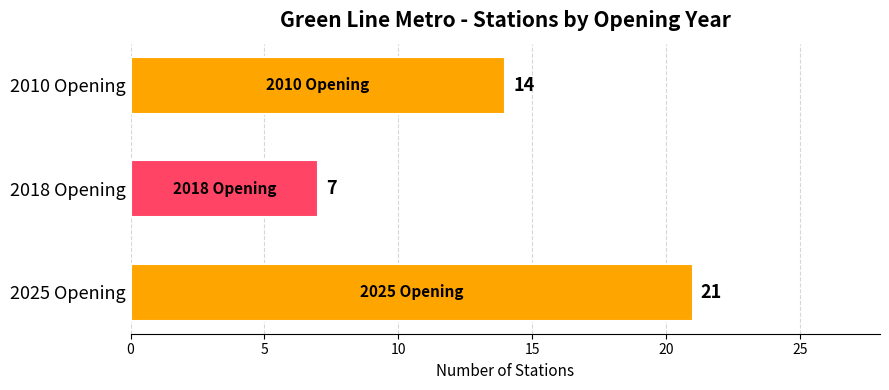

What is the difference between the maximum and second lowest values?

7